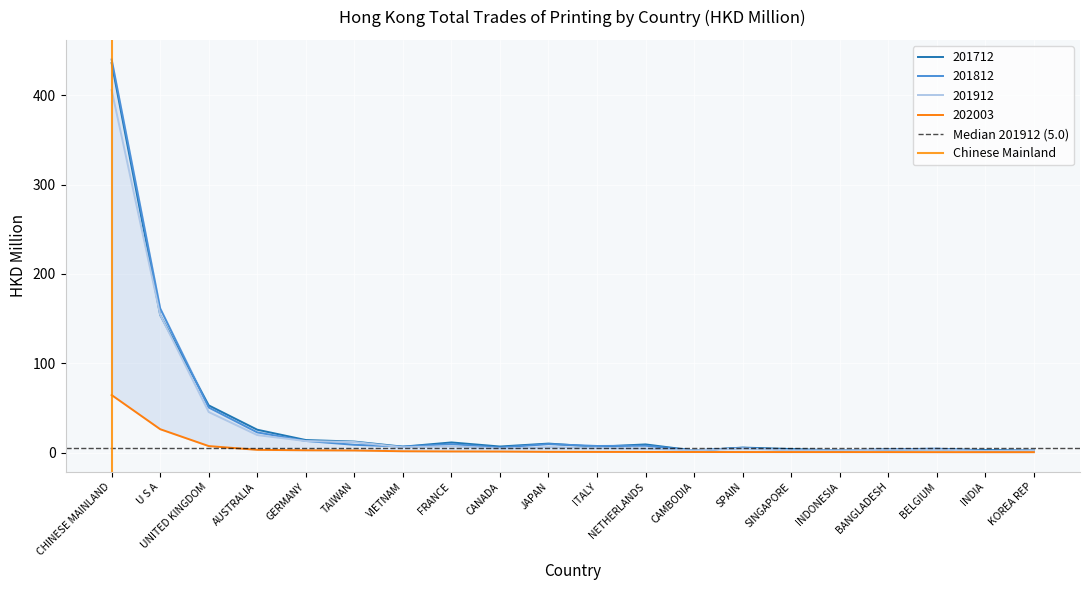

Is it true that 201912 equals 12.9 at GERMANY?

True